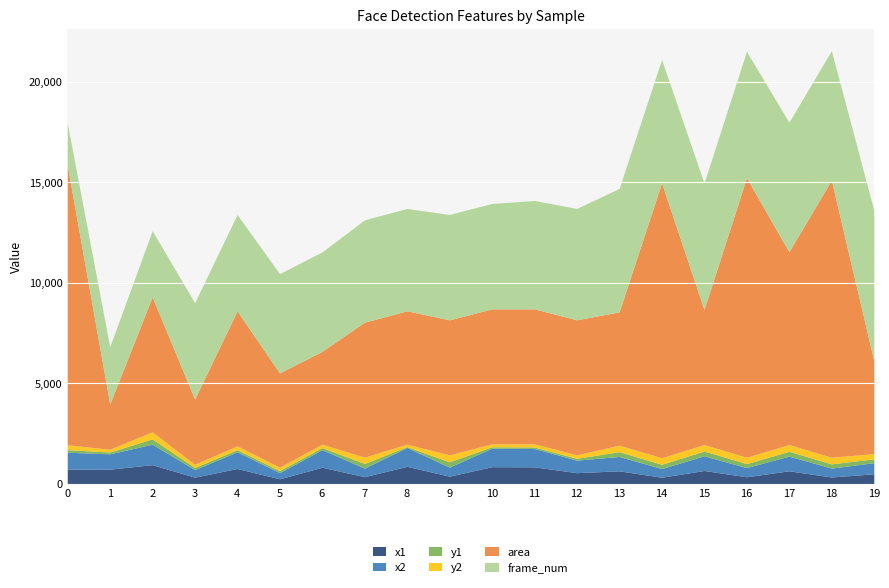

Rank the categories by y1 value from highest to lowest.

2, 9, 13, 15, 17, 7, 14, 18, 16, 19, 0, 4, 3, 5, 6, 1, 12, 11, 10, 8